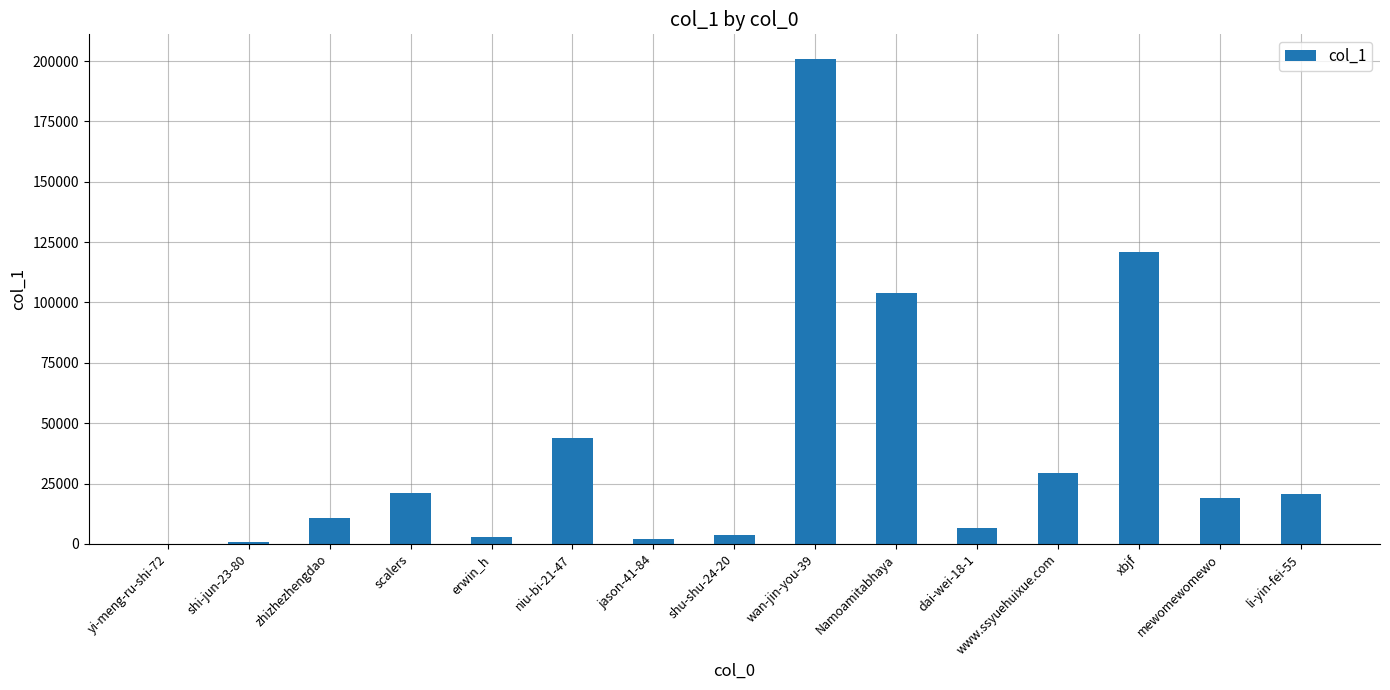

At which label does the data first exceed 19182?

scalers